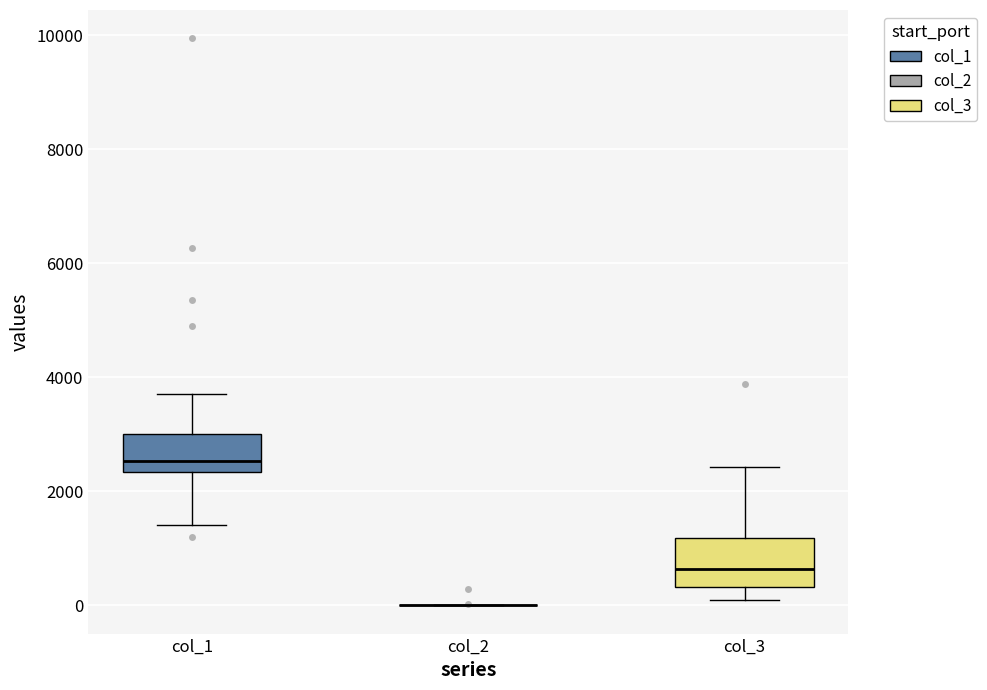

Where does the median line of the box for col_3 sit on the y-axis? The values are not printed on the chart, so give them approximately, as read against the axis.

600